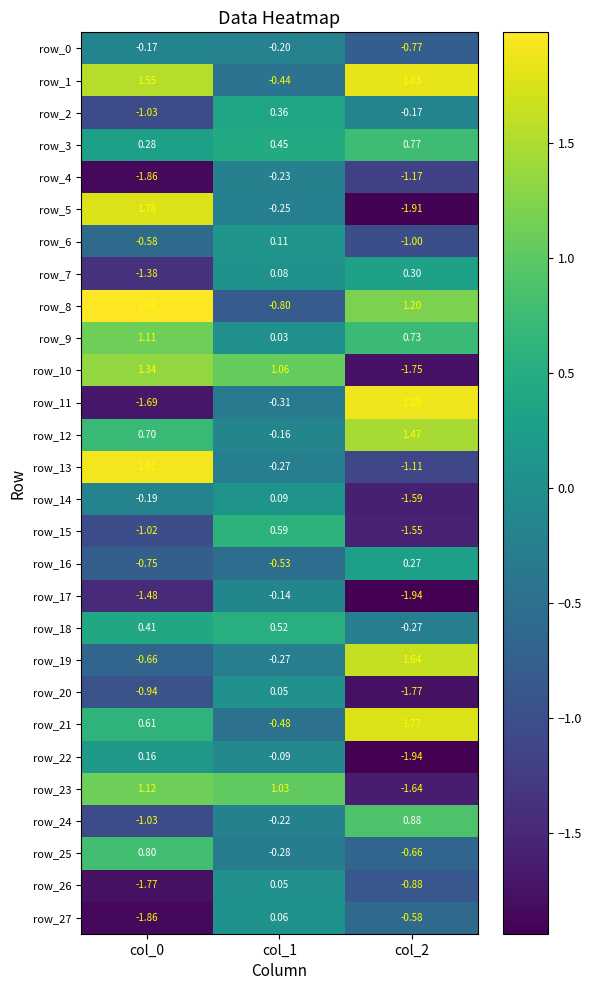

What is the difference between the highest and lowest values at col_2?

3.8